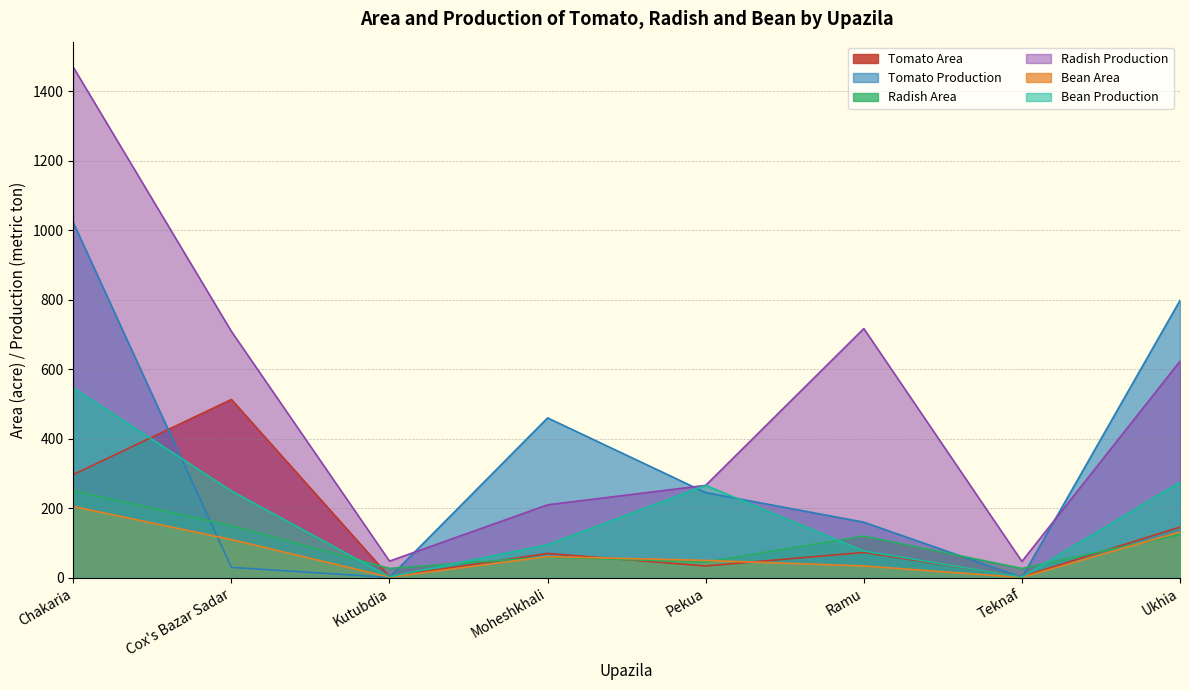

The value of Radish Area at Ramu is 120. True or false?

True